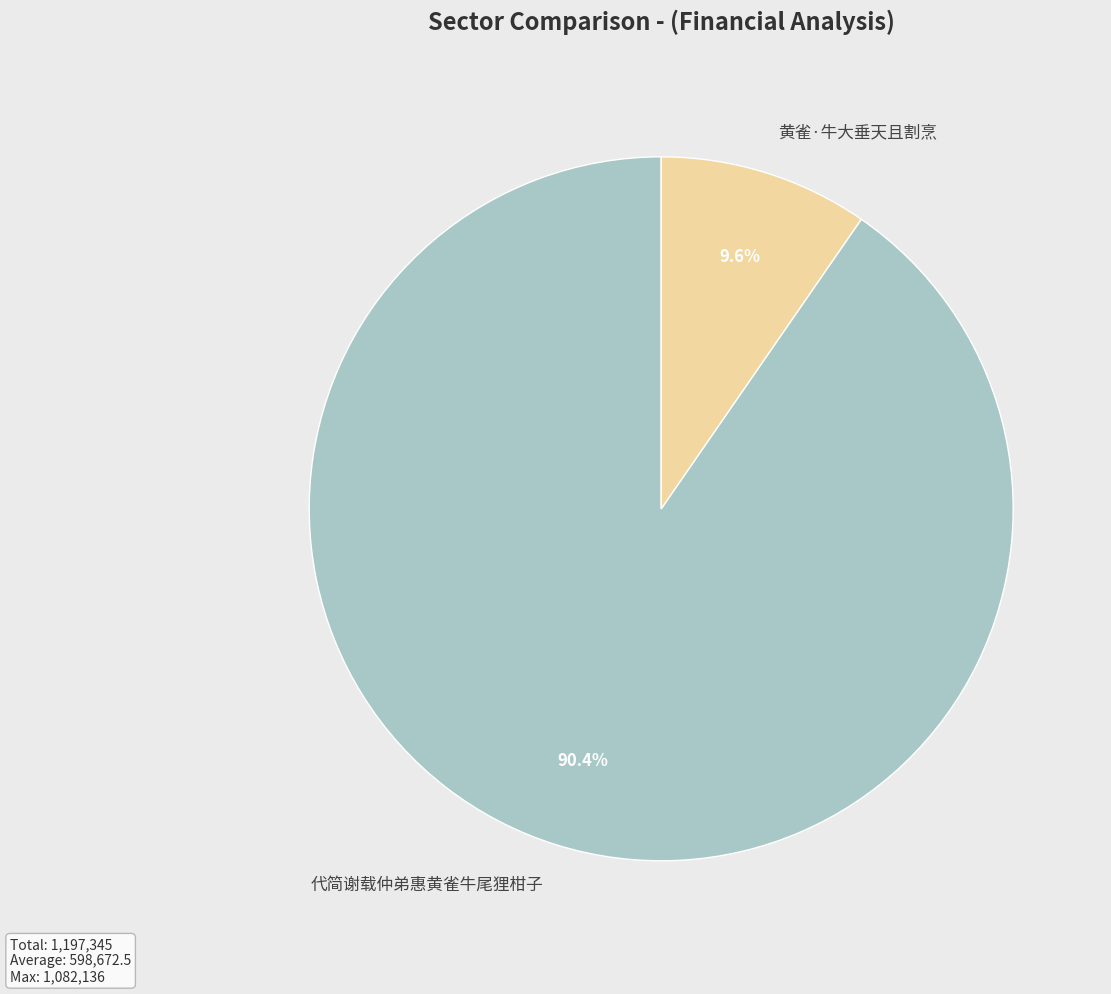

True or false: 代简谢载仲弟惠黄雀牛尾狸柑子 accounts for 90% of the total.

True